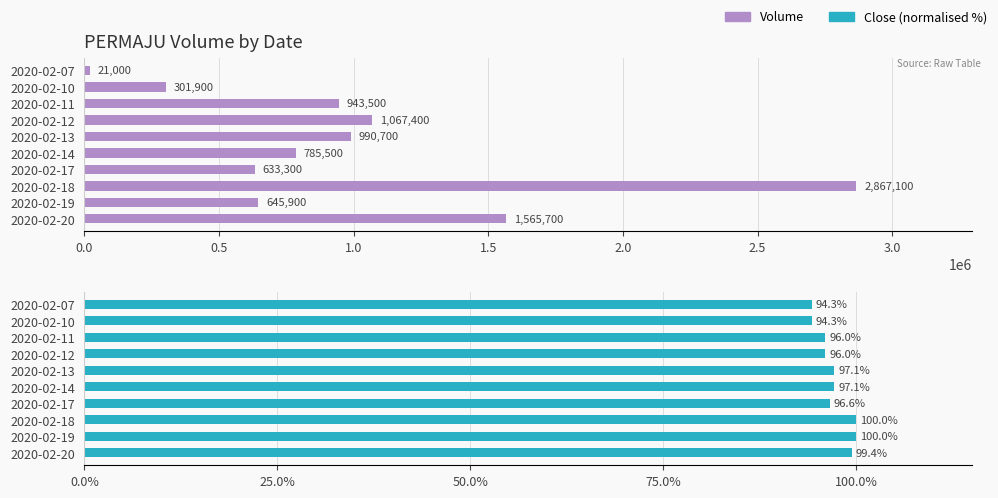

List the series in order of their overall mean, highest first.

vol, close